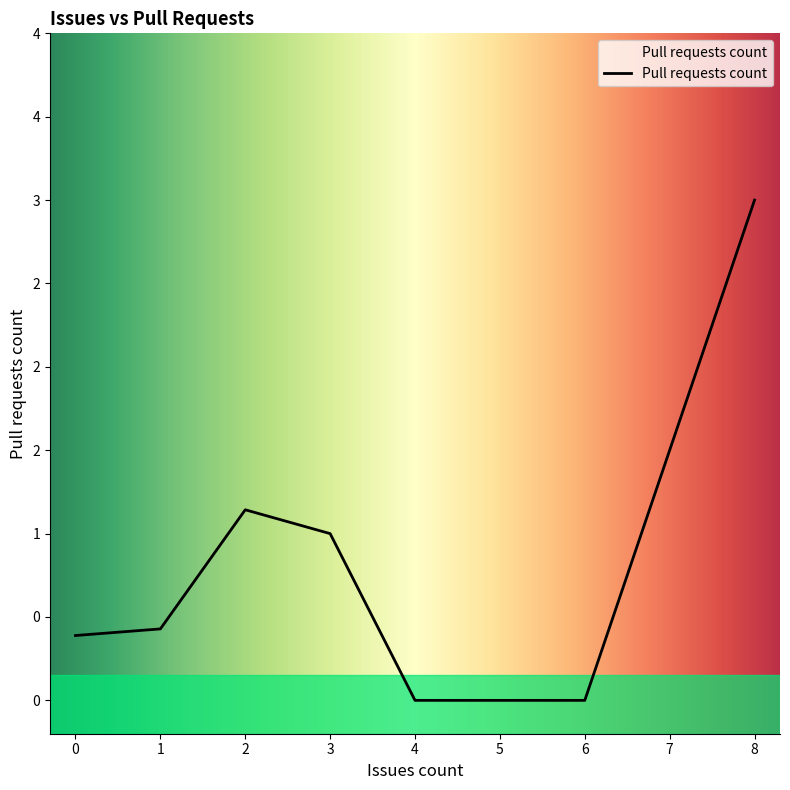

Does the chart display data point markers on the line(s)?

No